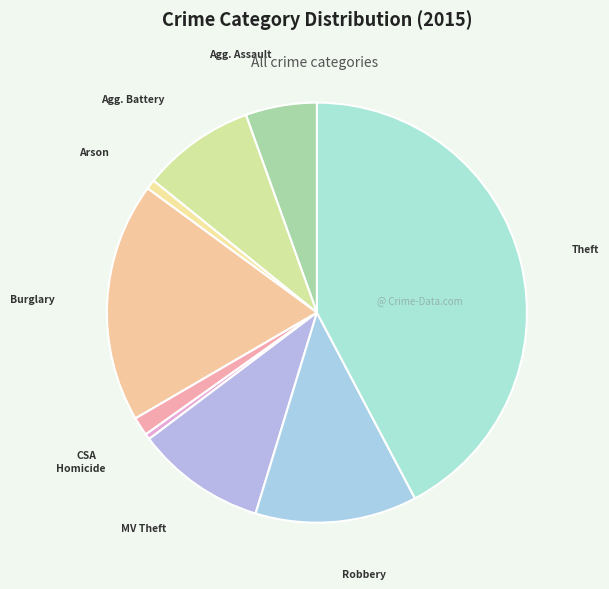

How many segments does this pie chart have?

9